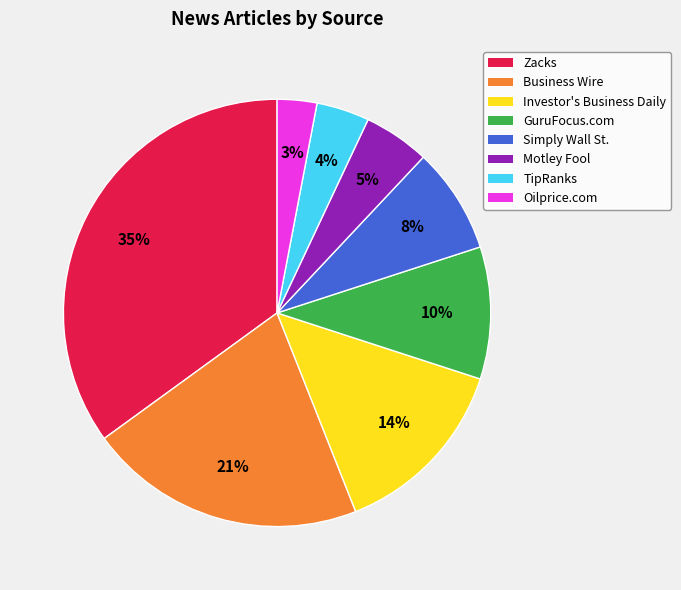

To the nearest percent, what is the difference between the Simply Wall St. and TipRanks slice percentages?

4%